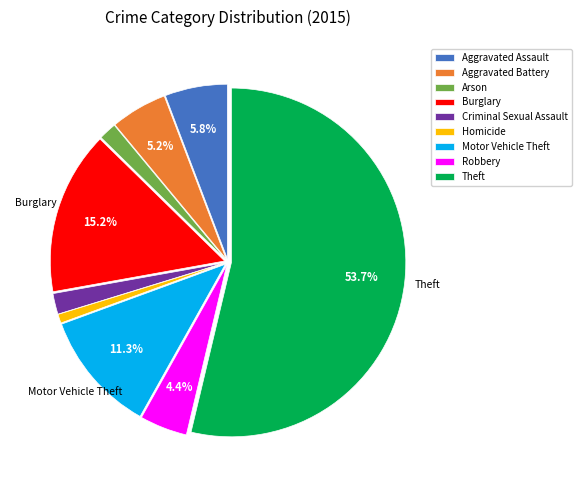

The Theft slice represents 54% of the pie. True or false?

True